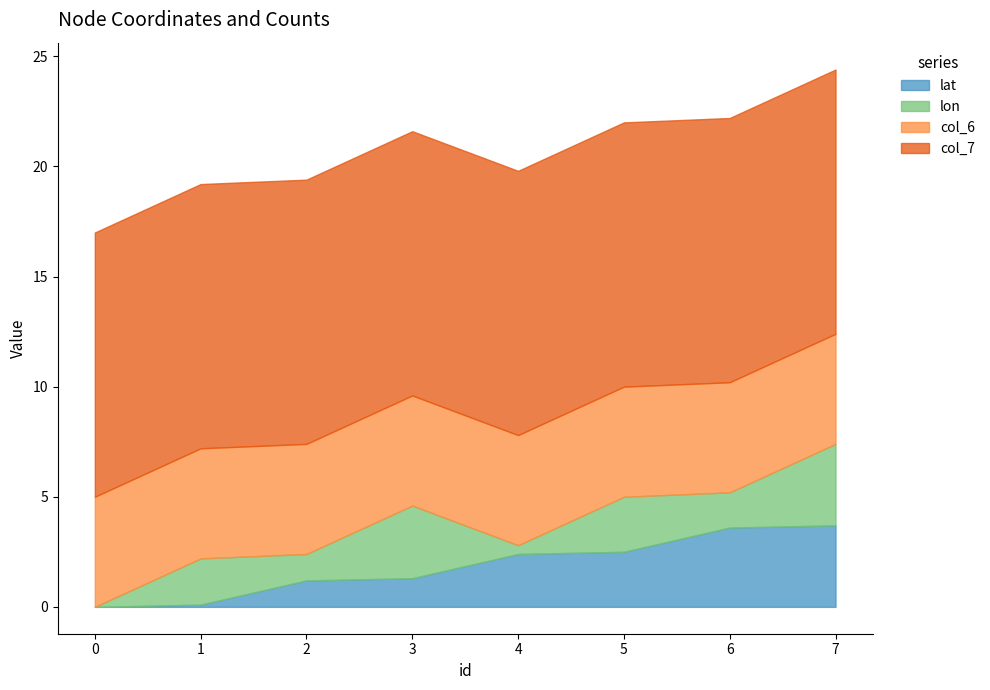

Reading left to right, extract all data points from this chart.

lat: 0.0	0.1	1.2	1.3	2.4	2.5	3.6	3.7
lon: 0.0	2.1	1.2	3.3	0.4	2.5	1.6	3.7
col_6: 5.0	5.0	5.0	5.0	5.0	5.0	5.0	5.0
col_7: 12.0	12.0	12.0	12.0	12.0	12.0	12.0	12.0